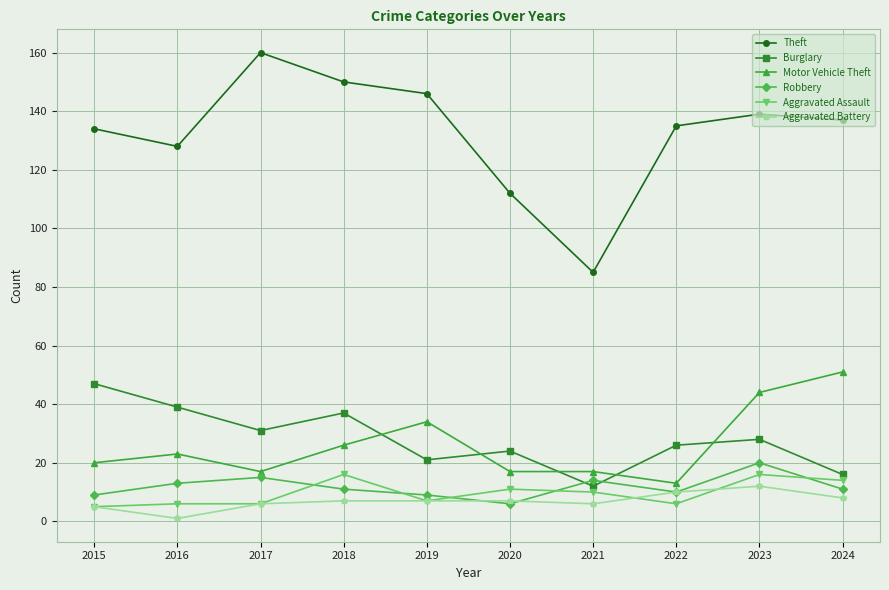

Which series has the largest total across all categories?

Theft